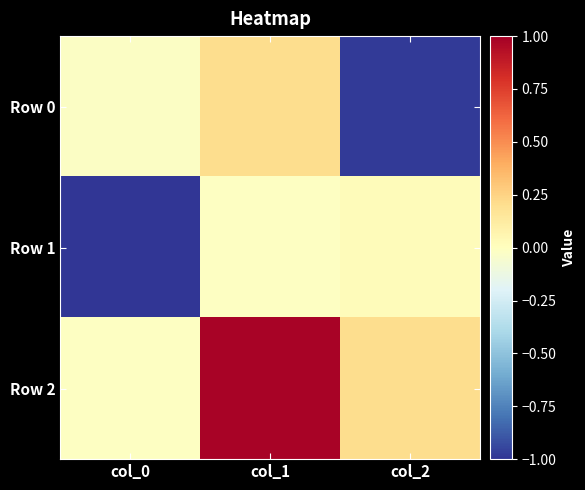

At which category is the sum across all series the highest?

col_1